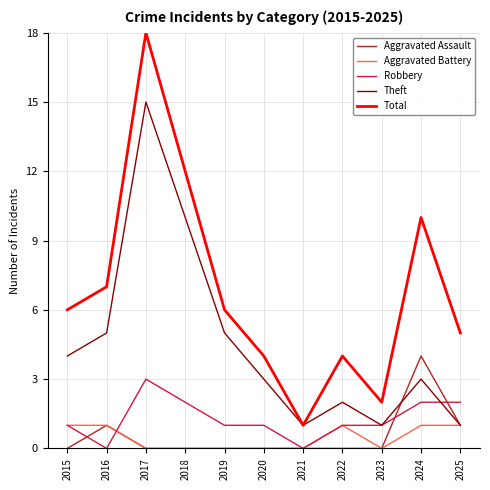

True or false: Total and Aggravated Assault intersect in this chart.

False